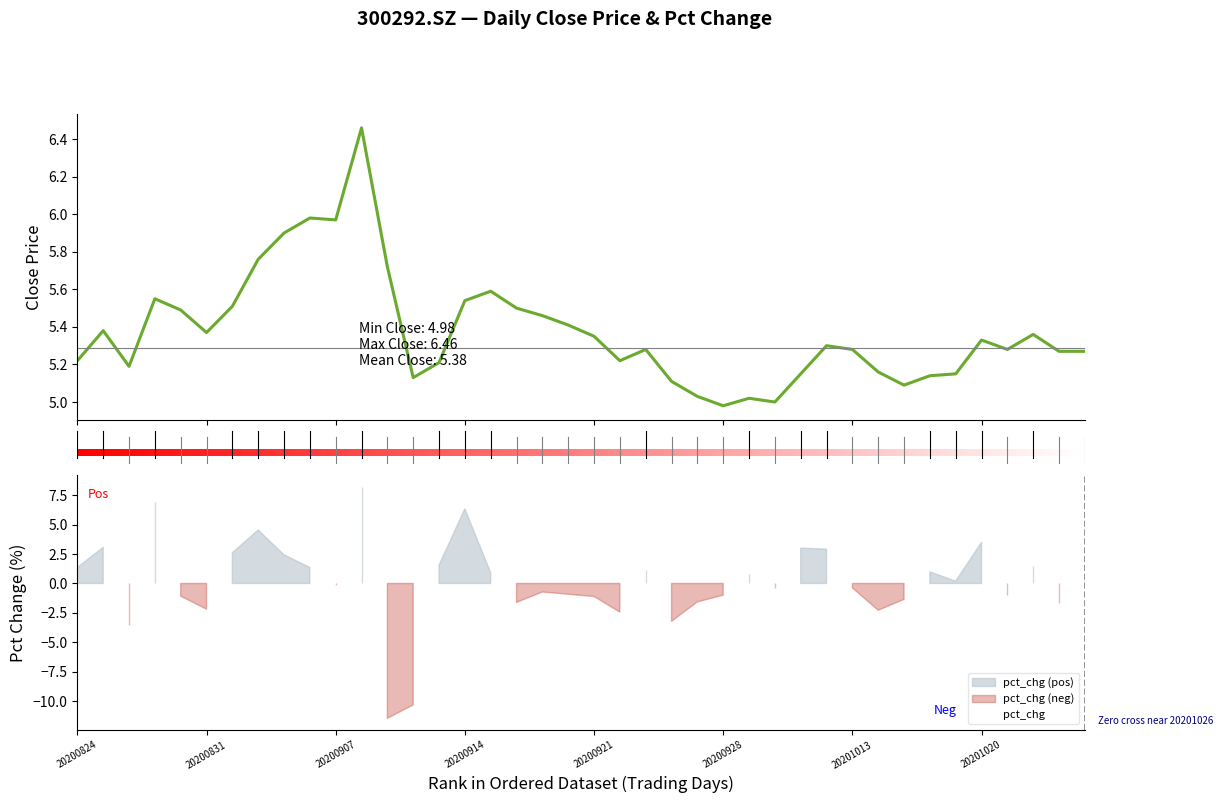

Reading right to left, what are all the values shown in this chart?

close: 5.3	5.3	5.4	5.3	5.3	5.2	5.1	5.1	5.2	5.3	5.3	5.2	5.0	5.0	5.0	5.0	5.1	5.3	5.2	5.3	5.4	5.5	5.5	5.6	5.5	5.2	5.1	5.7	6.5	6.0	6.0	5.9	5.8	5.5	5.4	5.5	5.5	5.2	5.4	5.2
pct_chg: 0.0	-1.7	1.5	-0.9	3.5	0.2	1.0	-1.4	-2.3	-0.4	2.9	3.0	-0.4	0.8	-1.0	-1.6	-3.2	1.1	-2.4	-1.1	-0.9	-0.7	-1.6	0.9	6.3	1.6	-10.3	-11.5	8.2	-0.2	1.4	2.4	4.5	2.6	-2.2	-1.1	6.9	-3.5	3.1	1.4